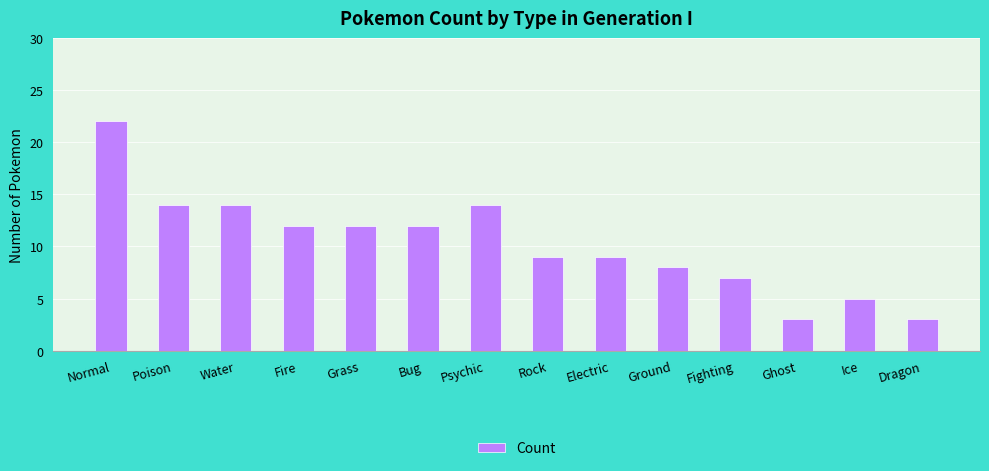

What is the label of the 14th bar from the left?

Dragon